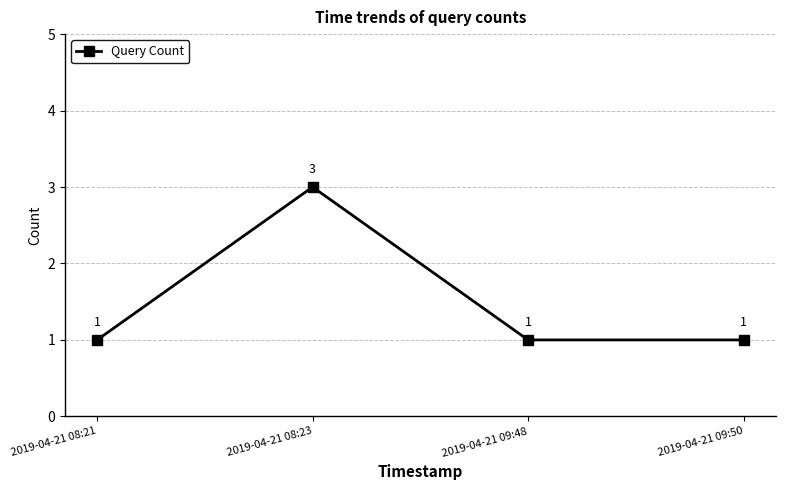

True or false: the data has more than 1 interior local peaks.

False